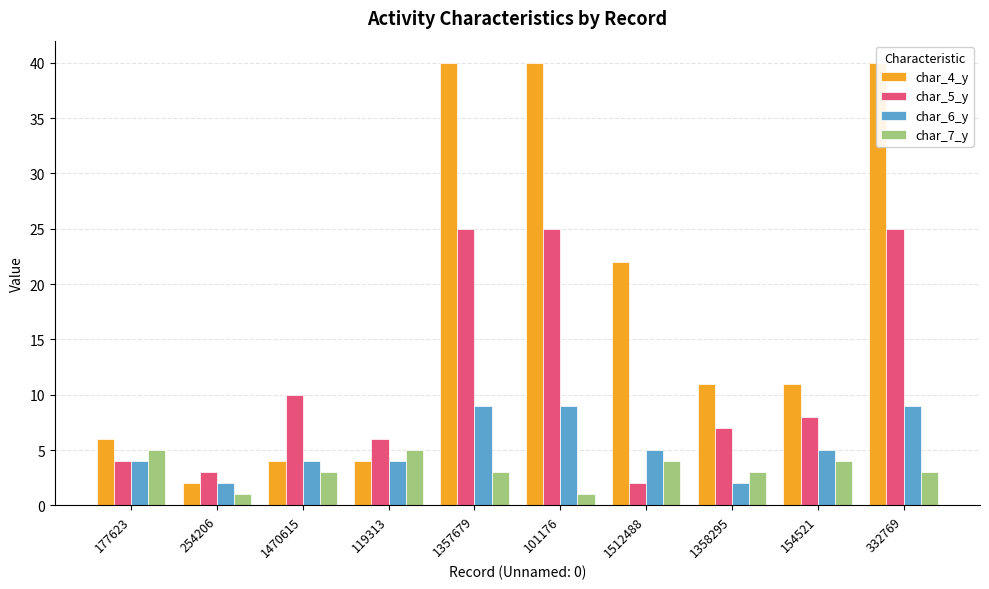

True or false: char_5_y has a value of 8 at 119313.

False